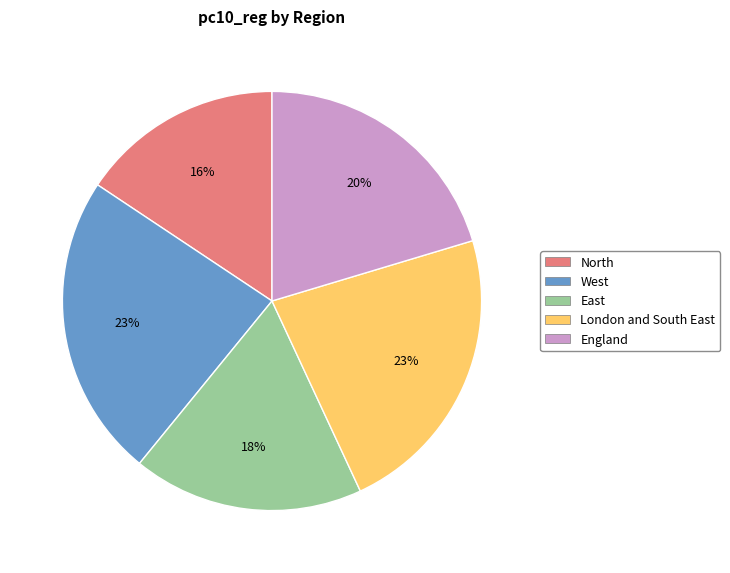

True or false: England accounts for 20% of the total.

True